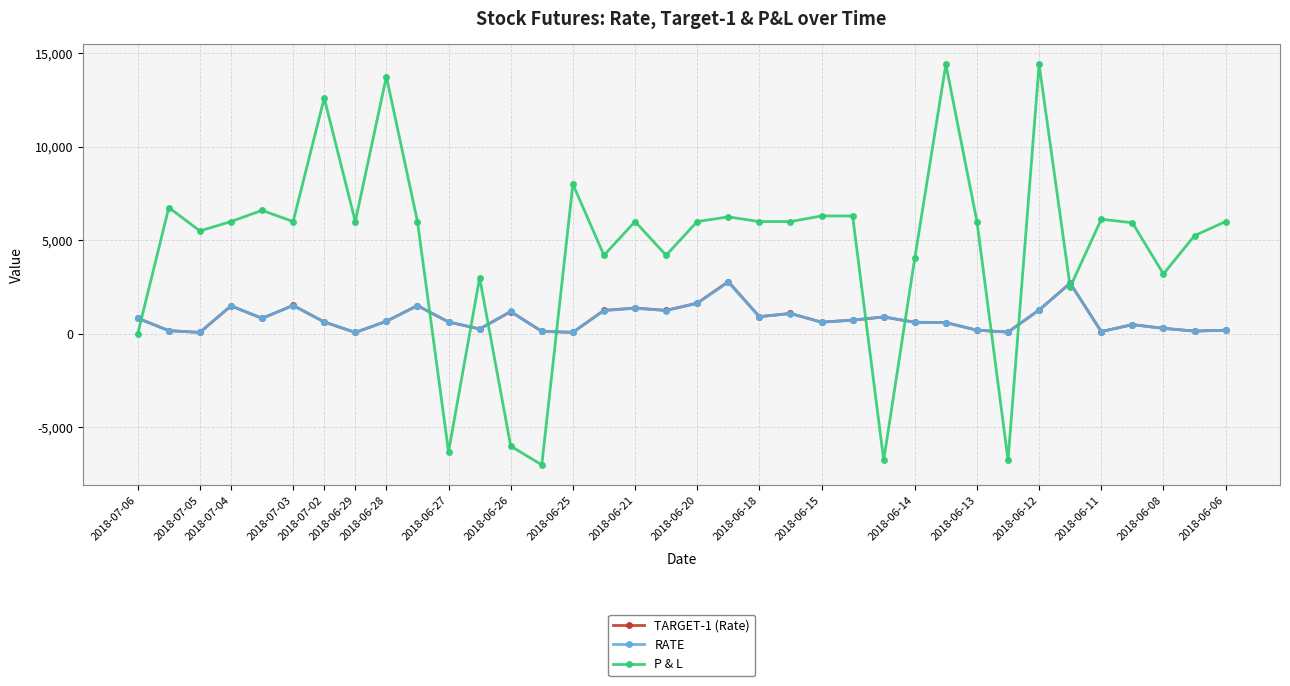

Which series has the widest spread of values?

P & L